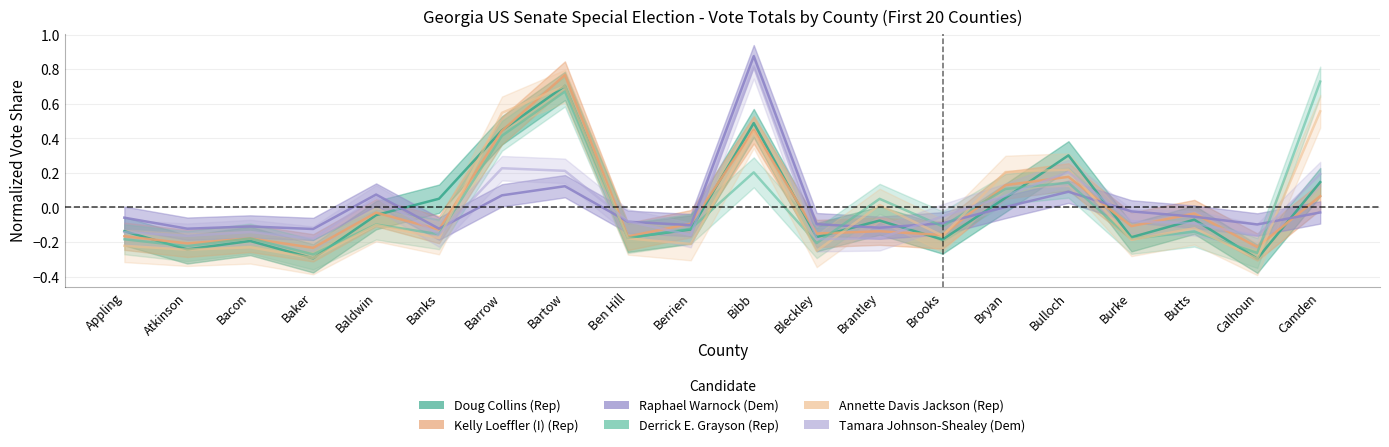

Is this an area chart (filled region under the line)?

No